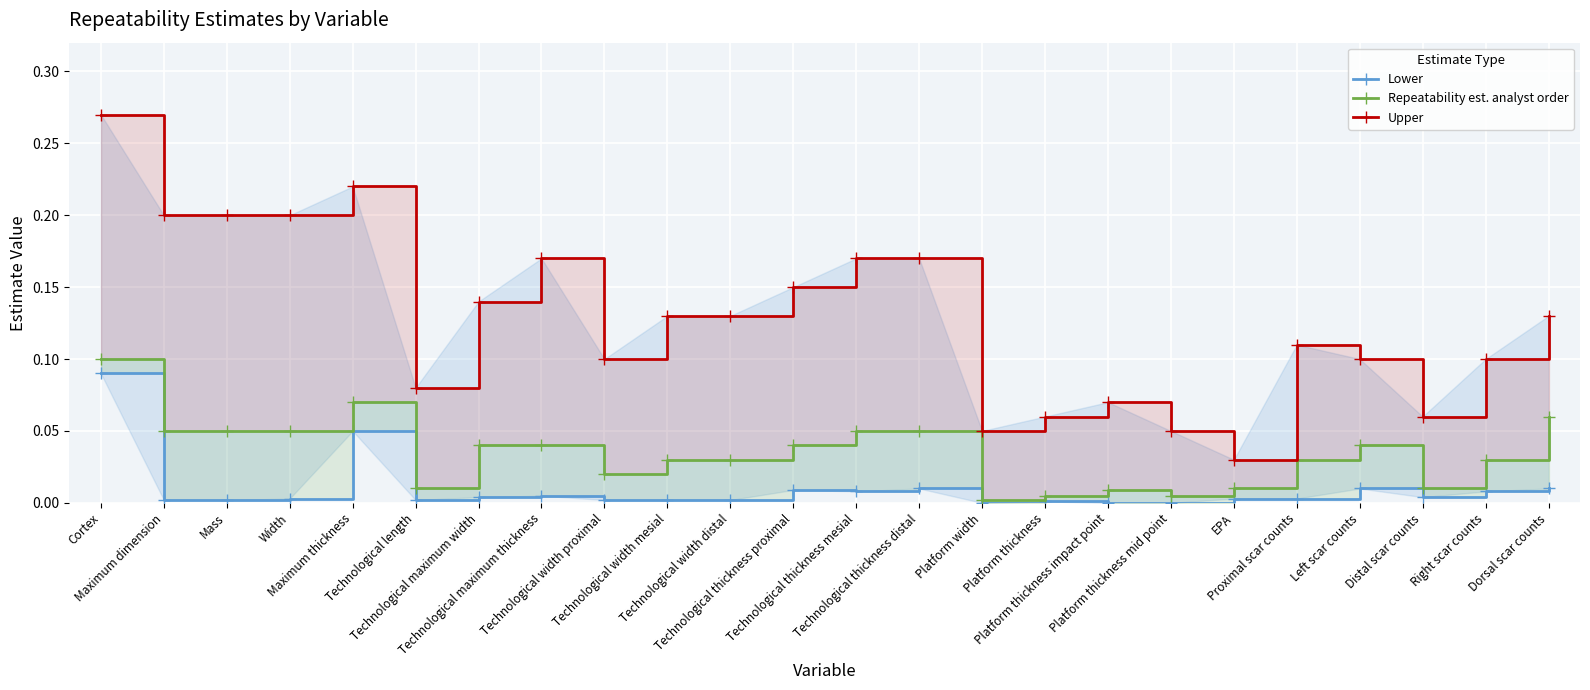

Rank the series by their maximum value, from lowest to highest.

Lower, Repeatability est. analyst order, Upper